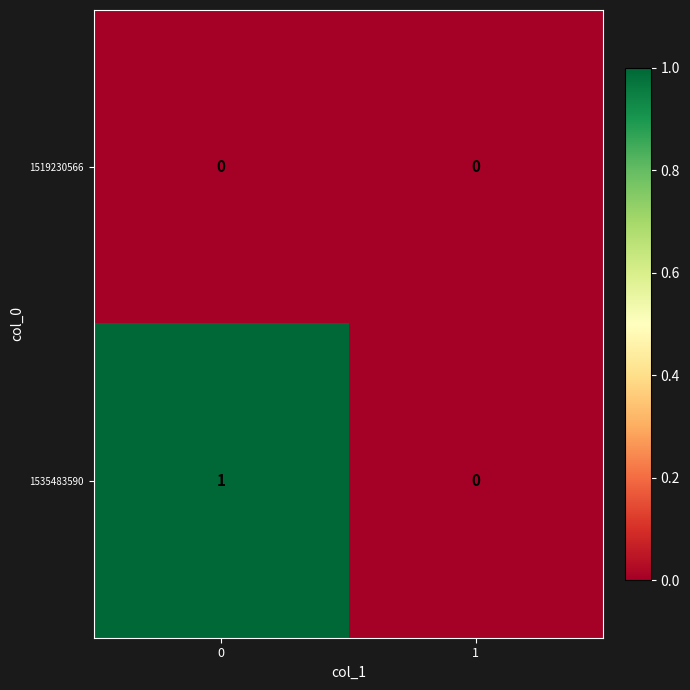

Reading left to right, what are all the values shown in this chart?

1519230566: 0=0	1=0
1535483590: 0=1	1=0